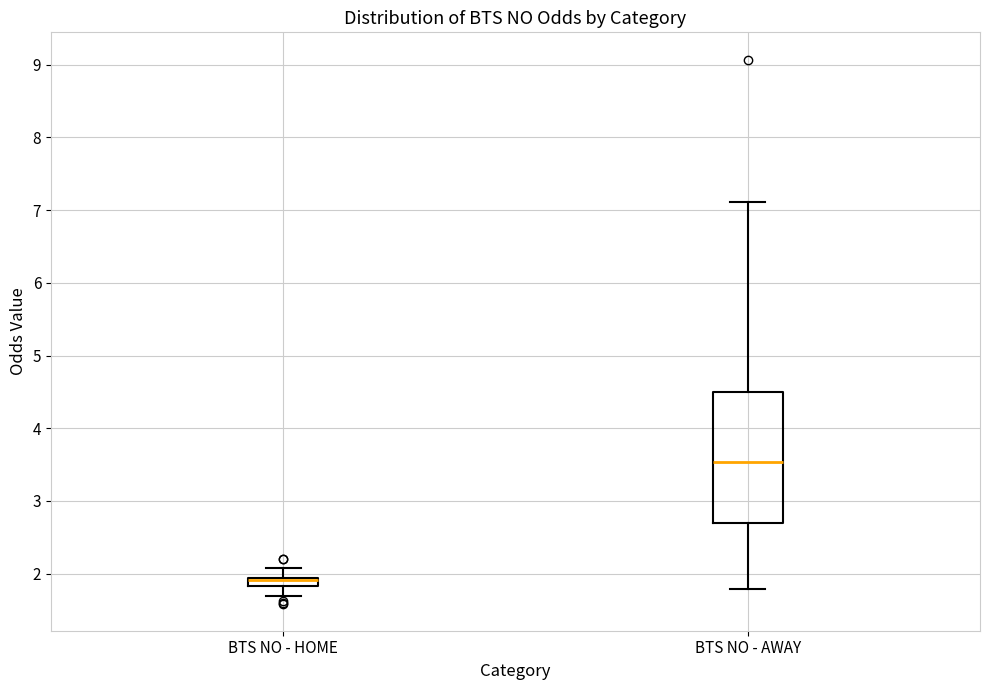

Comparing the boxes themselves (not the whiskers), which one is the tallest?

BTS NO - AWAY